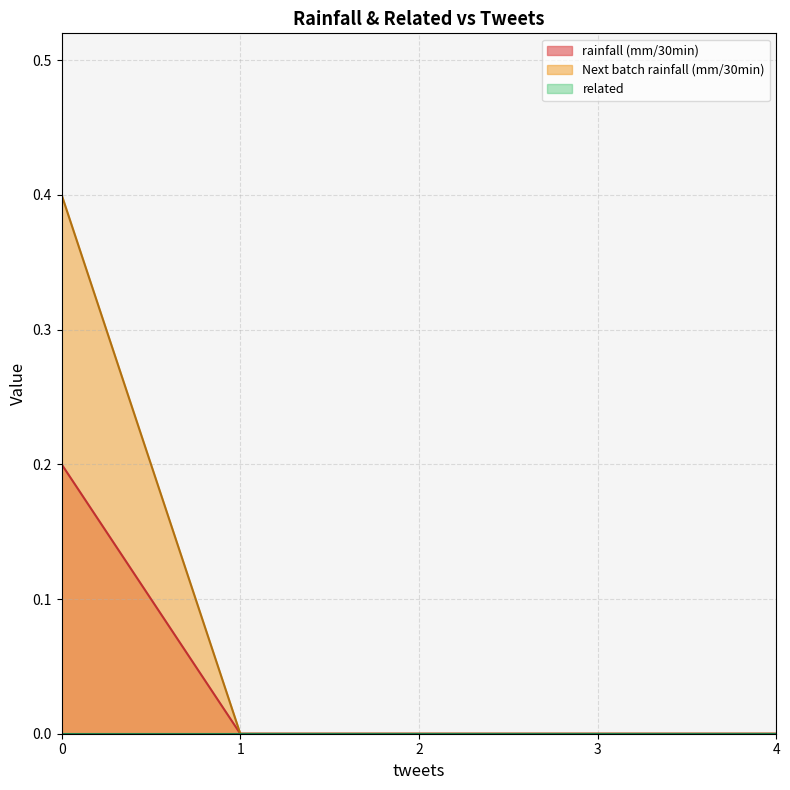

Between 0 and 0, which series saw the biggest shift?

Next batch rainfall (mm/30min)